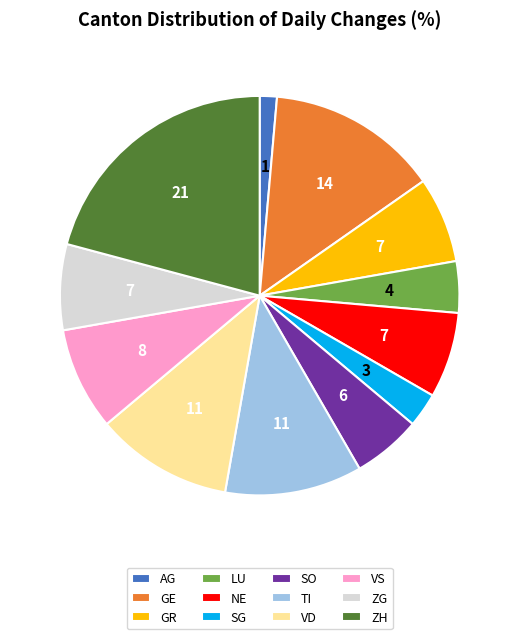

What is the smallest slice in the pie chart?

AG